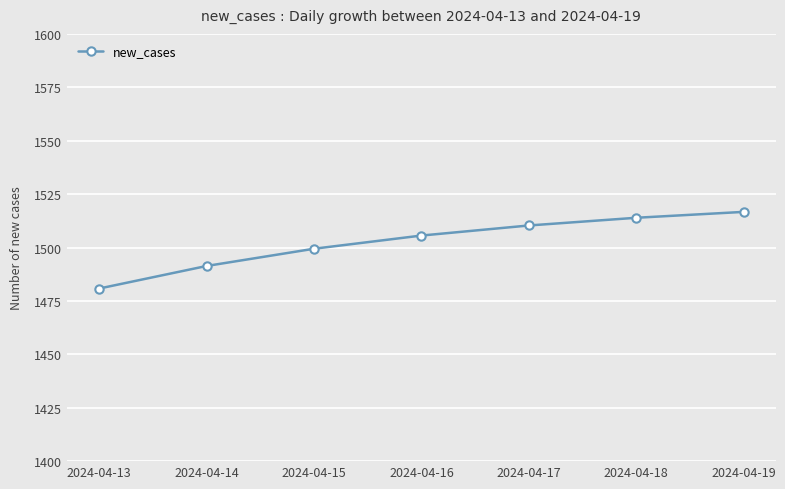

The value at 2024-04-17 is 531.7. True or false?

False